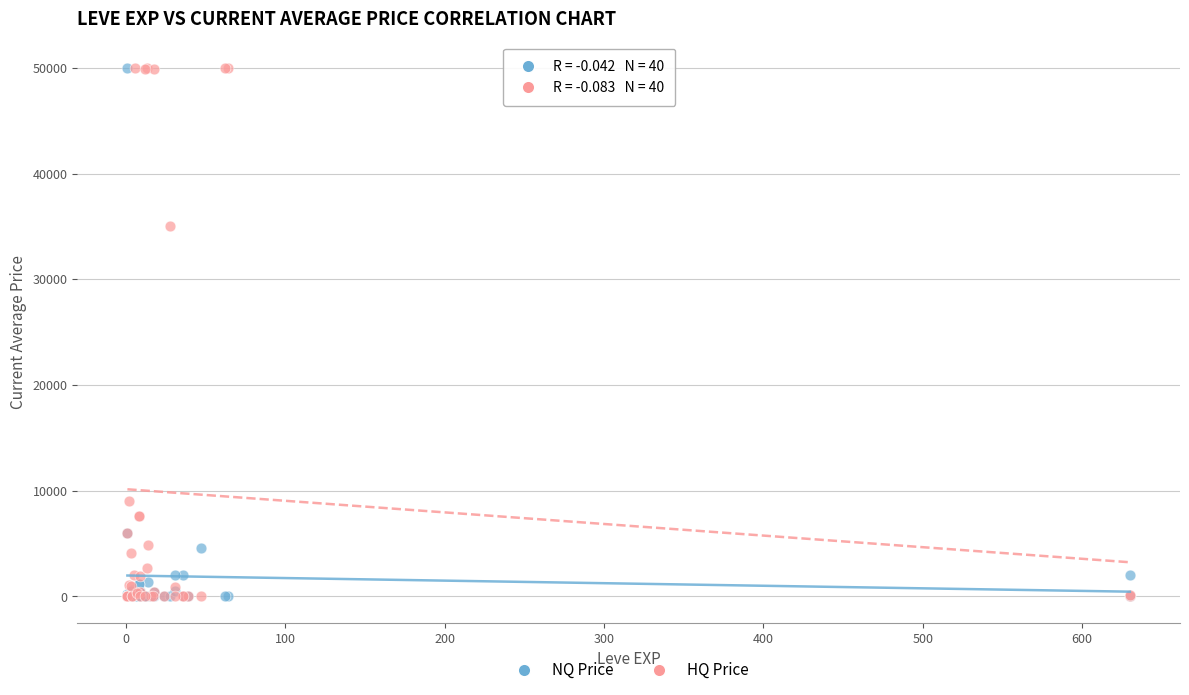

Across all series, what Y value is closest to 24995?

35000.0